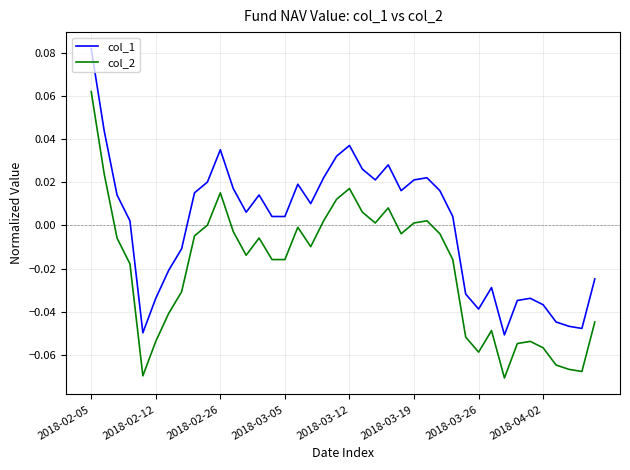

True or false: col_2 and col_1 intersect in this chart.

False